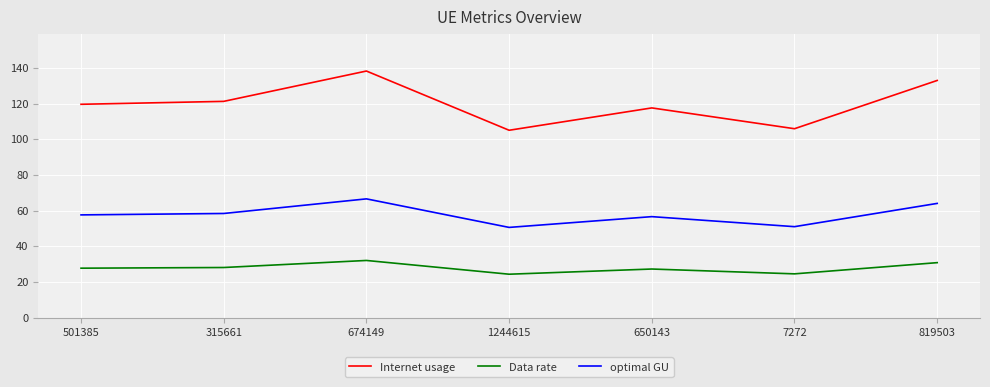

What is the spread (max minus min) of values at 315661?

93.1